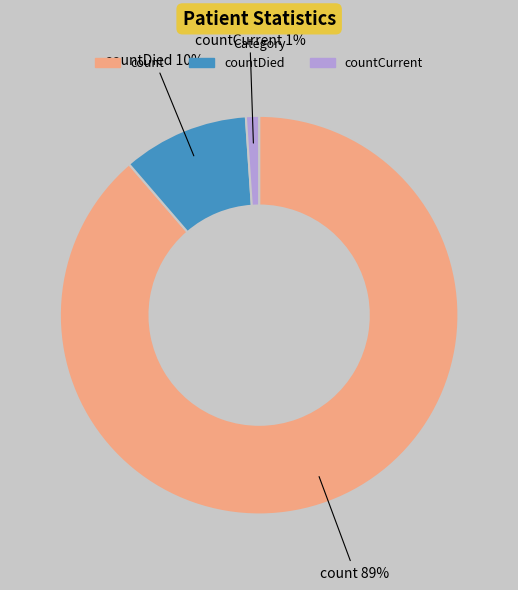

To the nearest percent, what is the average slice percentage?

33%